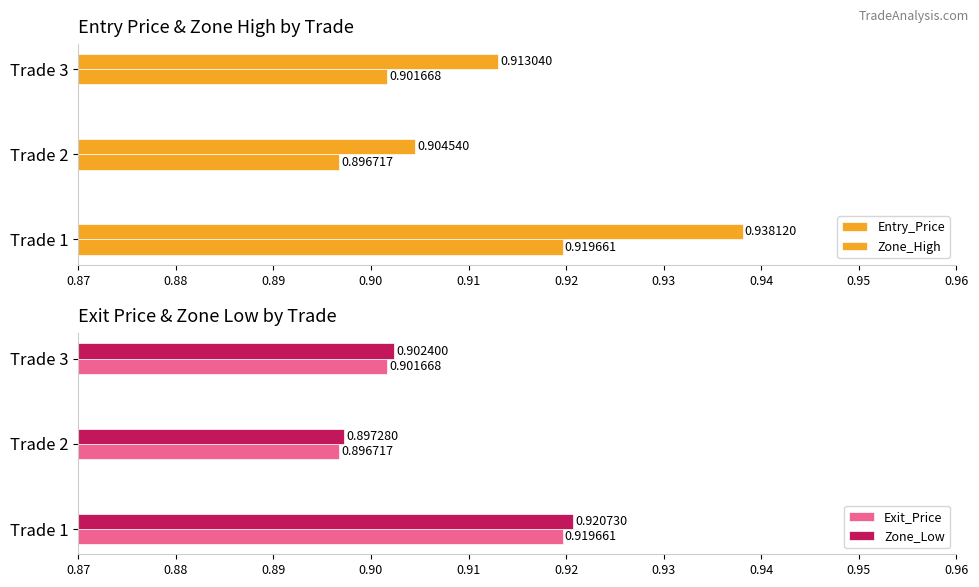

List the series in order of their peak value, highest first.

Zone_High, Zone_Low, Entry_Price, Exit_Price